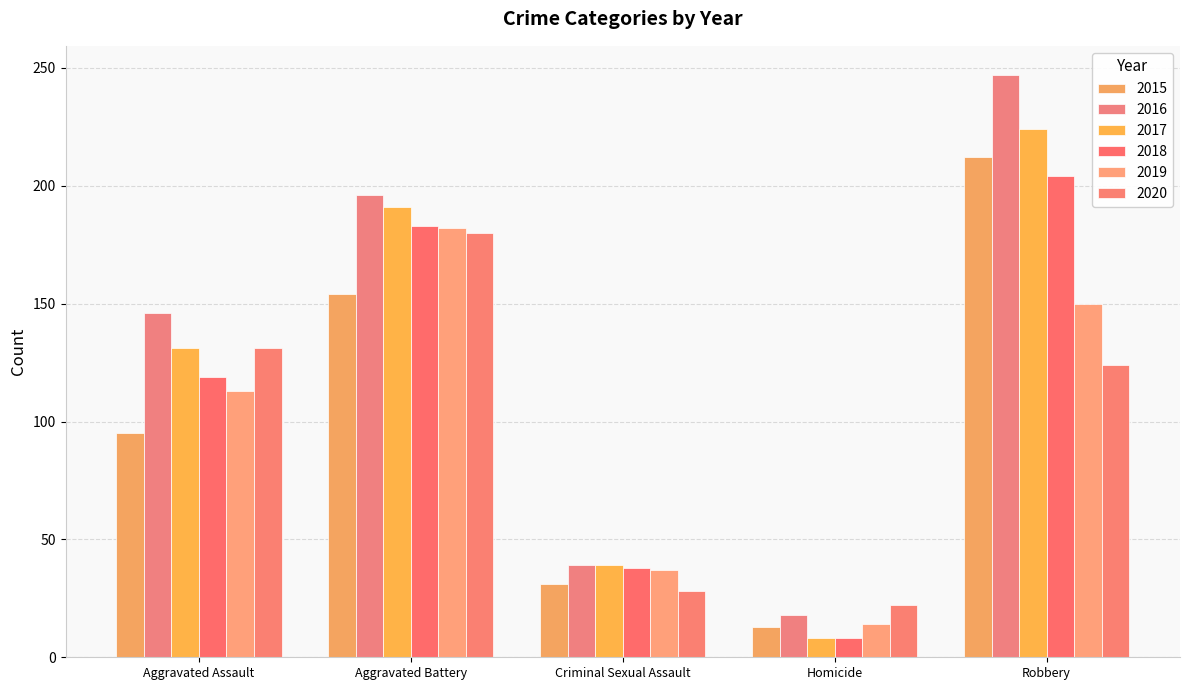

The 2015 series shows 154 at Aggravated Battery. True or false?

True